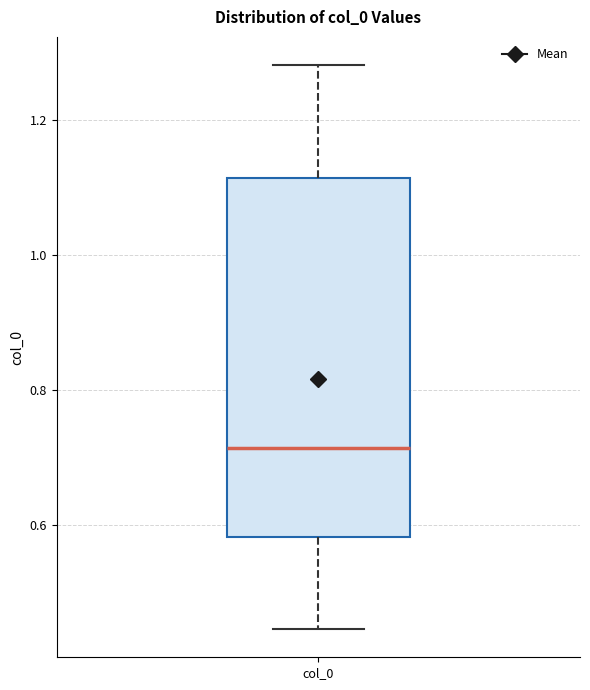

Where does the lower whisker of the box for col_0 end on the y-axis? The values are not printed on the chart, so give them approximately, as read against the axis.

0.44